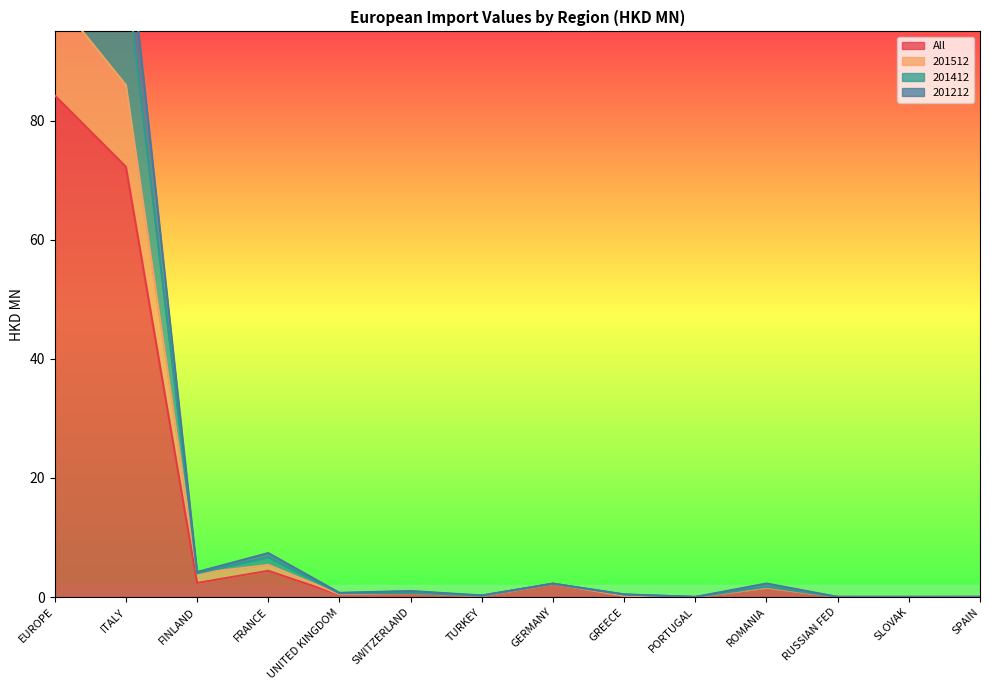

What is the label of the 12th point from the left?

RUSSIAN FED